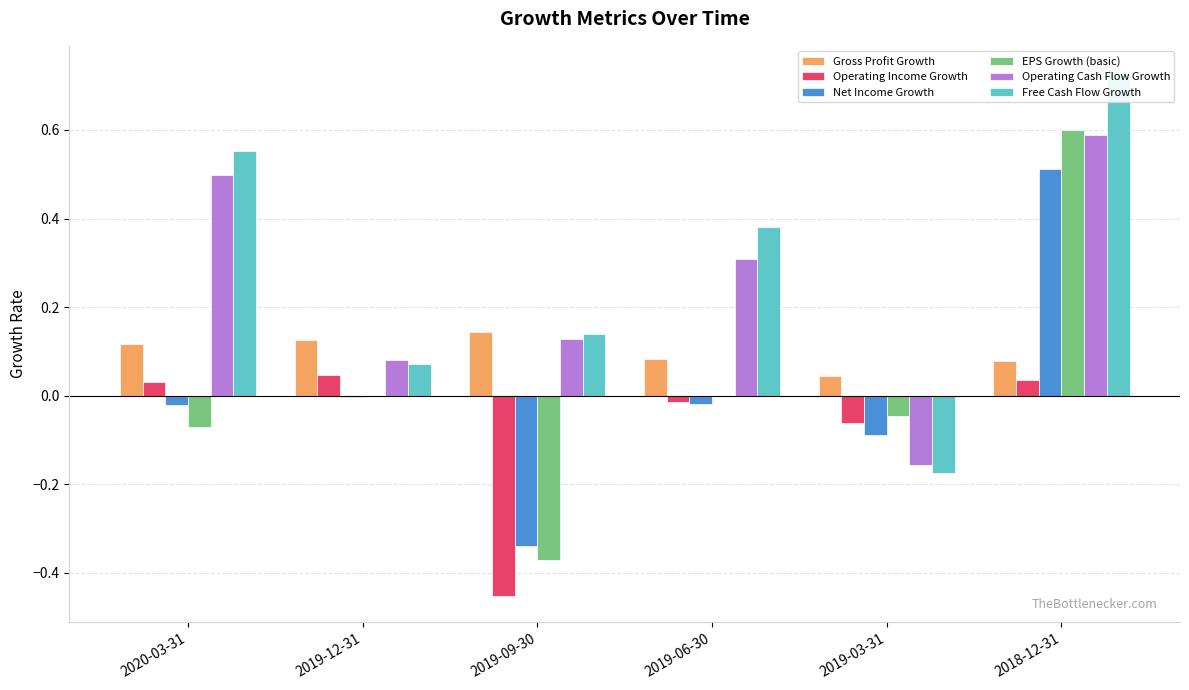

List the labels in order of Operating Cash Flow Growth value, largest first.

2018-12-31, 2020-03-31, 2019-06-30, 2019-09-30, 2019-12-31, 2019-03-31